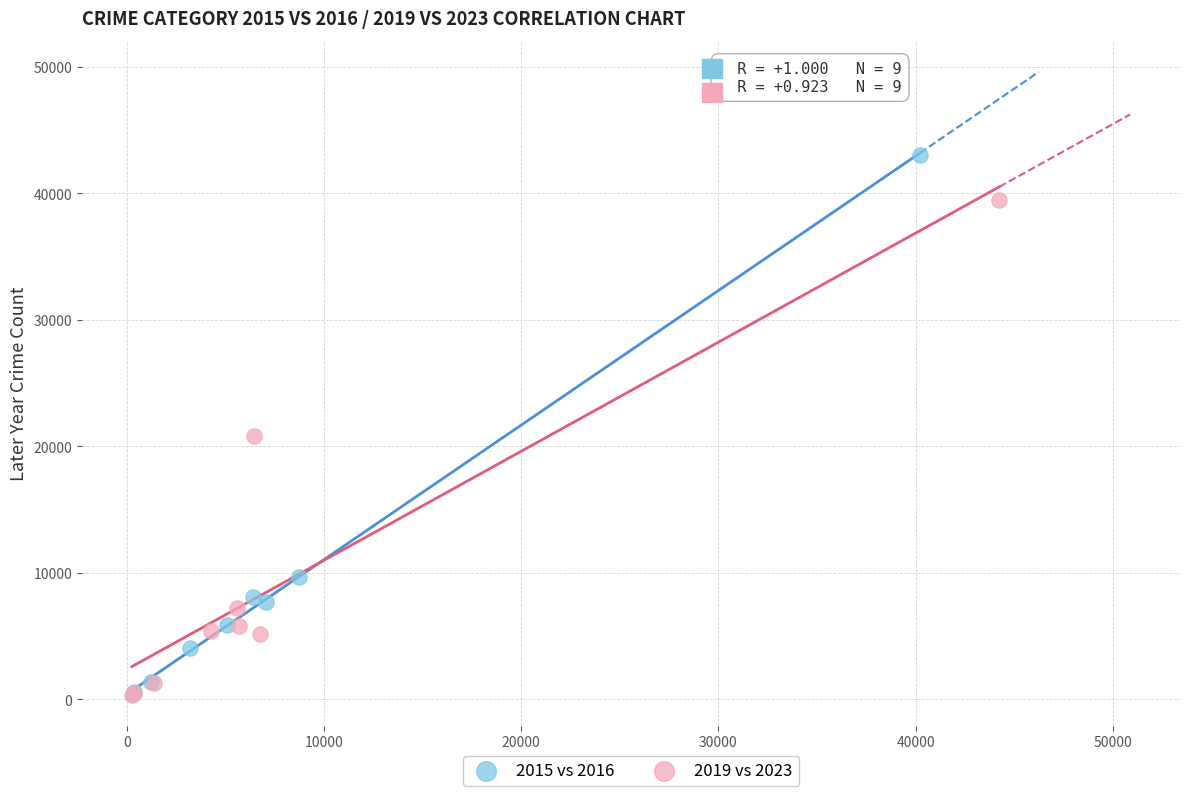

Which series contains the highest Y value?

2015 vs 2016